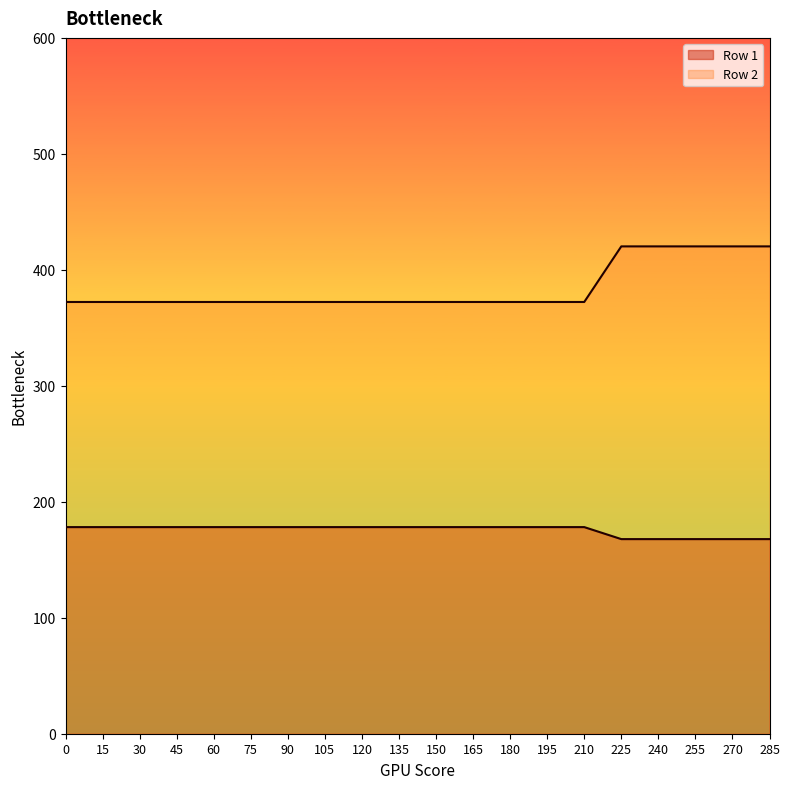

True or false: Row 2 and Row 1 intersect in this chart.

False